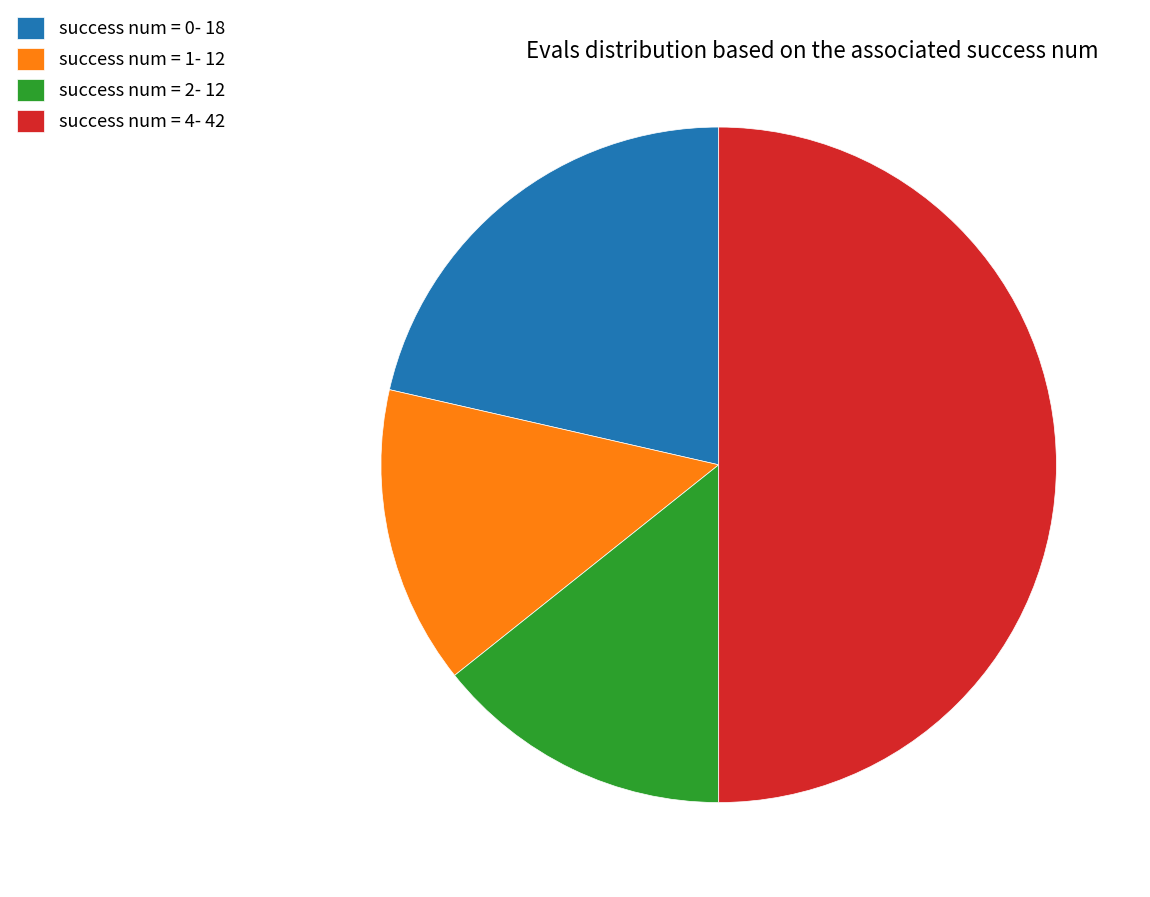

Which slice is the largest?

success num = 4- 42